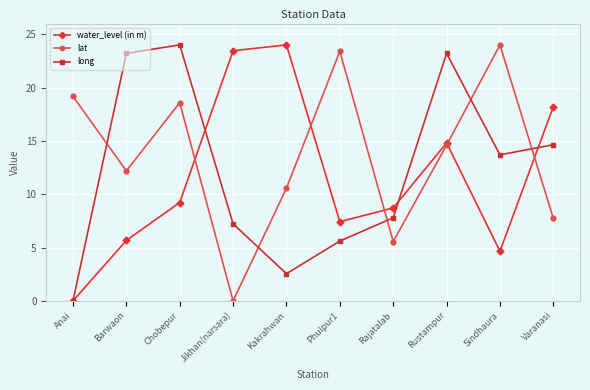

What is the average value of the water_level (in m) series?

11.6